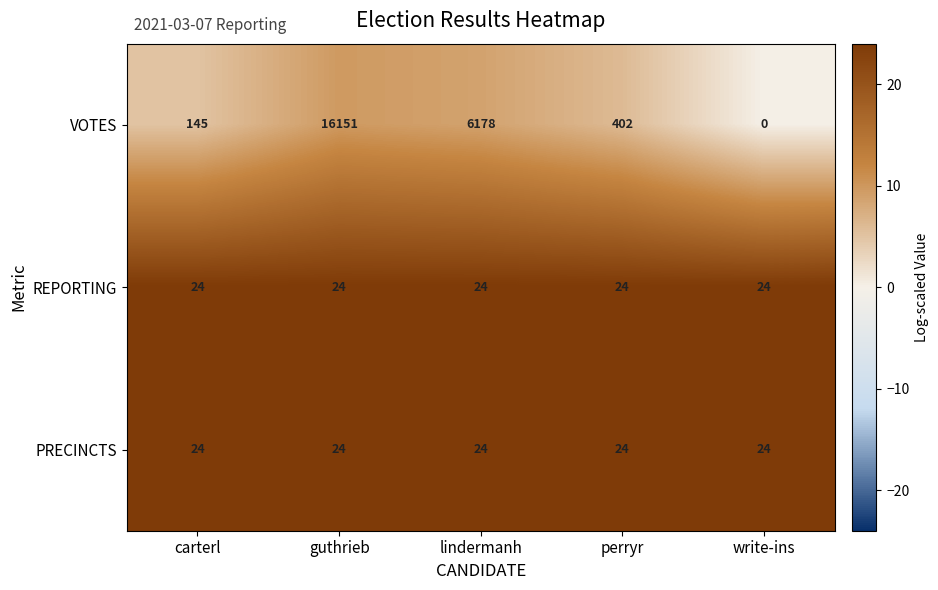

Which series has the largest range (max minus min)?

VOTES